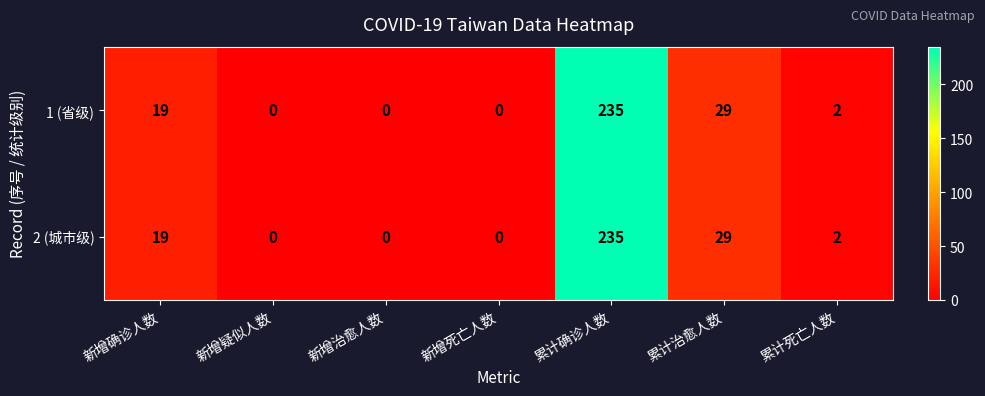

At which category is the sum across all series the highest?

累计确诊人数